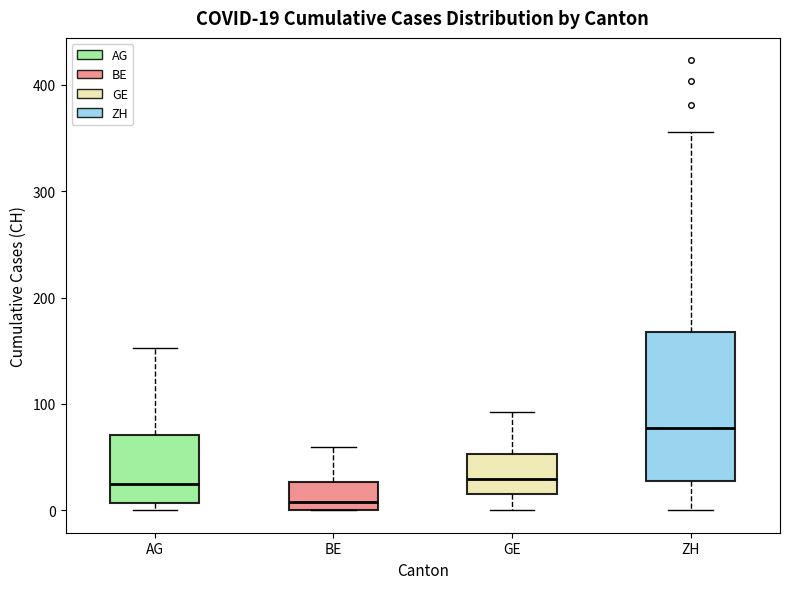

Comparing the boxes themselves (not the whiskers), which one is the tallest?

ZH